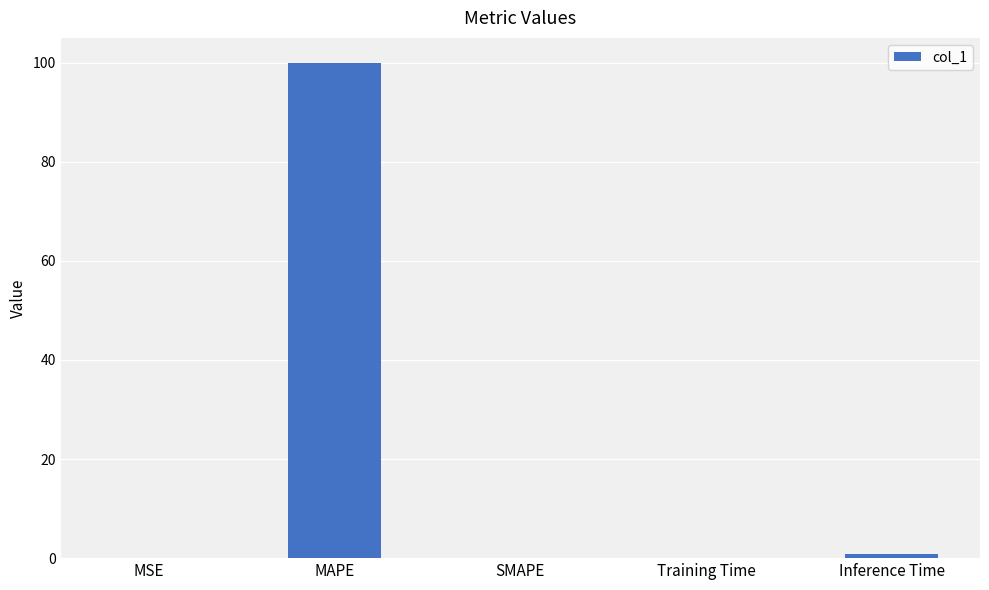

Read the value at MAPE.

100.0